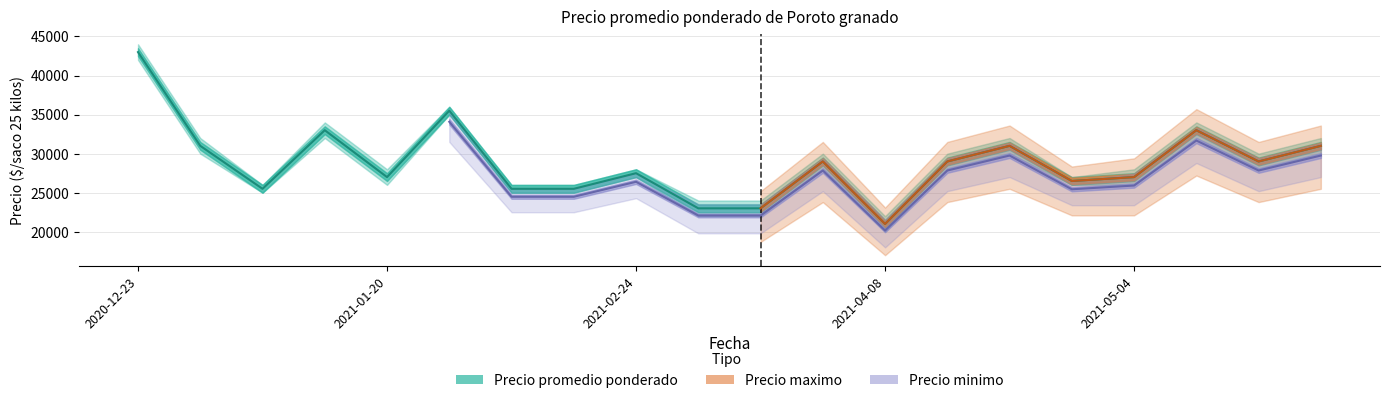

True or false: Precio minimo and Precio maximo cross at least once.

False